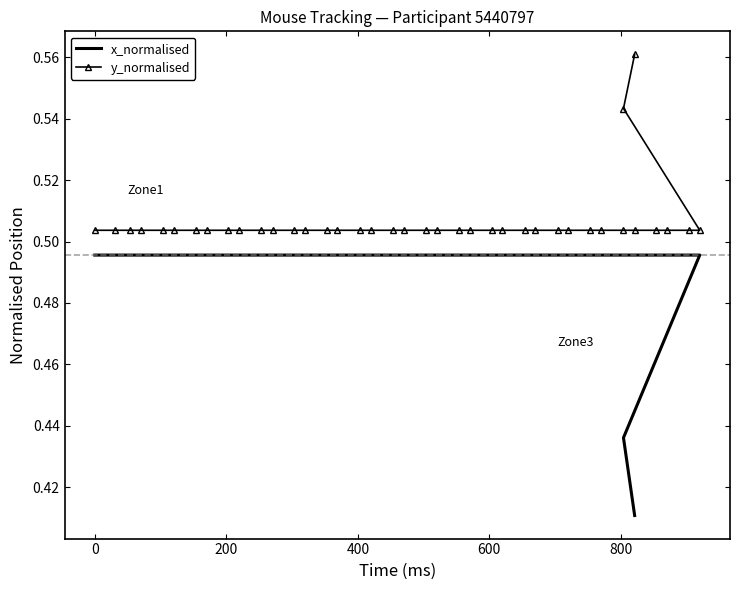

The value of x_normalised at 16 is 0.2. True or false?

False